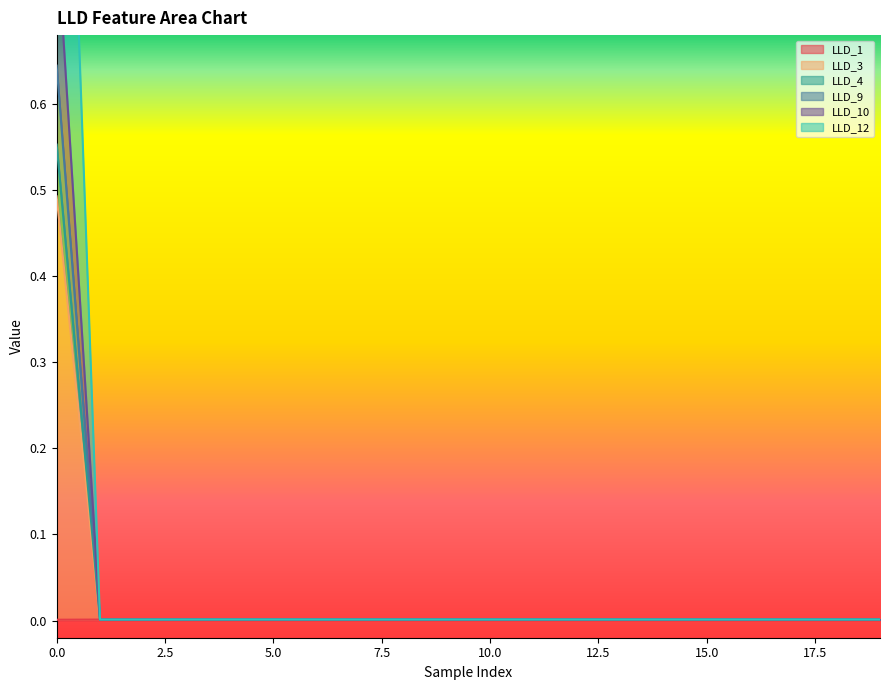

What is the maximum value shown in the chart?

1.4